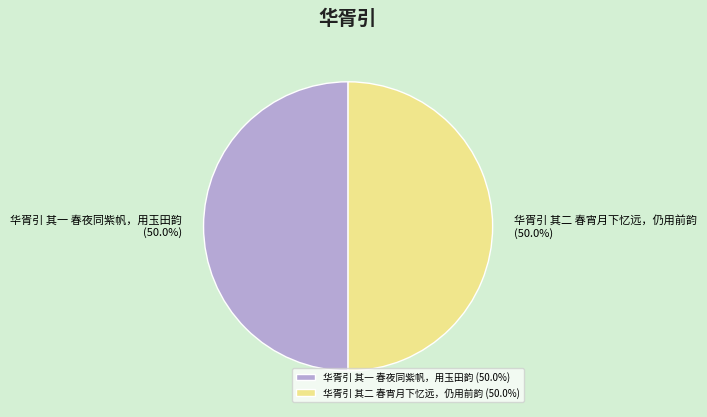

What is the total percentage of 华胥引 其一 春夜同紫帆，用玉田韵 and 华胥引 其二 春宵月下忆远，仍用前韵?

100.0%